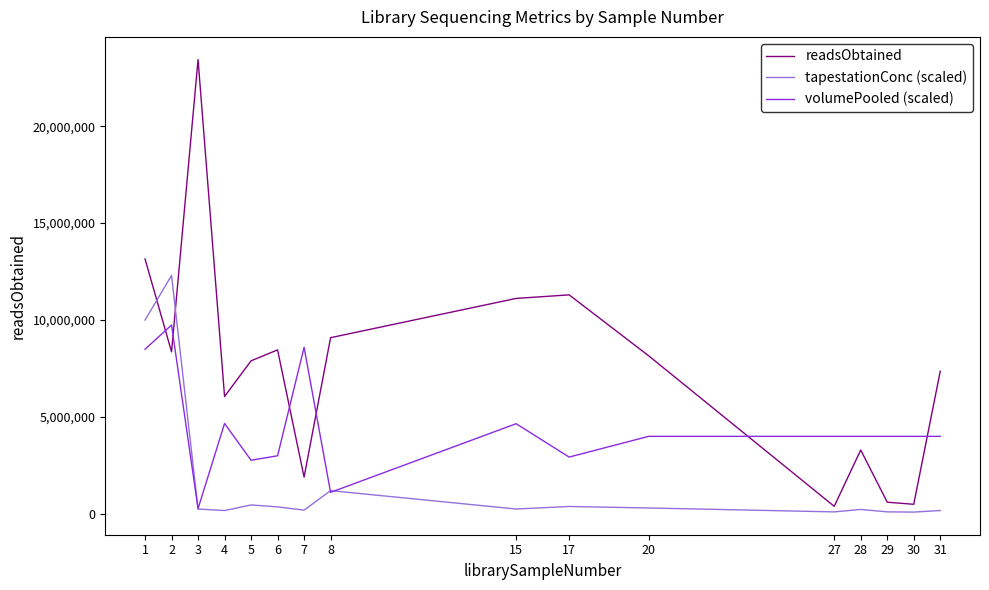

Does the chart display data point markers on the line(s)?

No